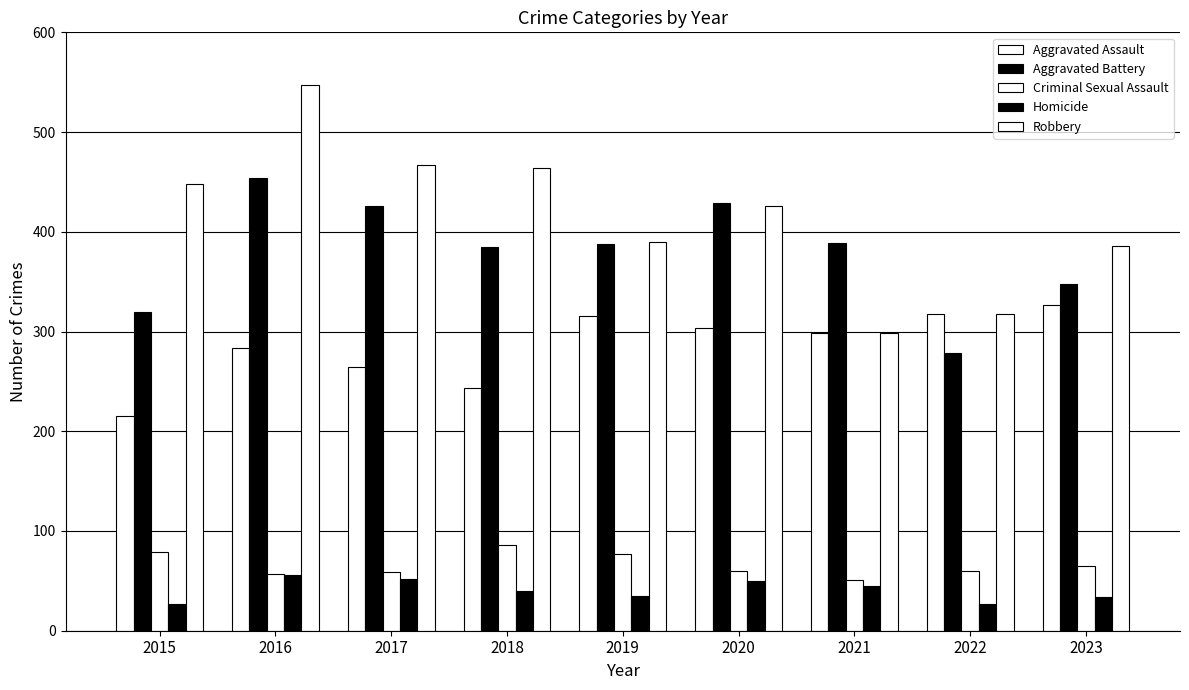

What is the sum of the Criminal Sexual Assault values at 2018 and 2019?

163